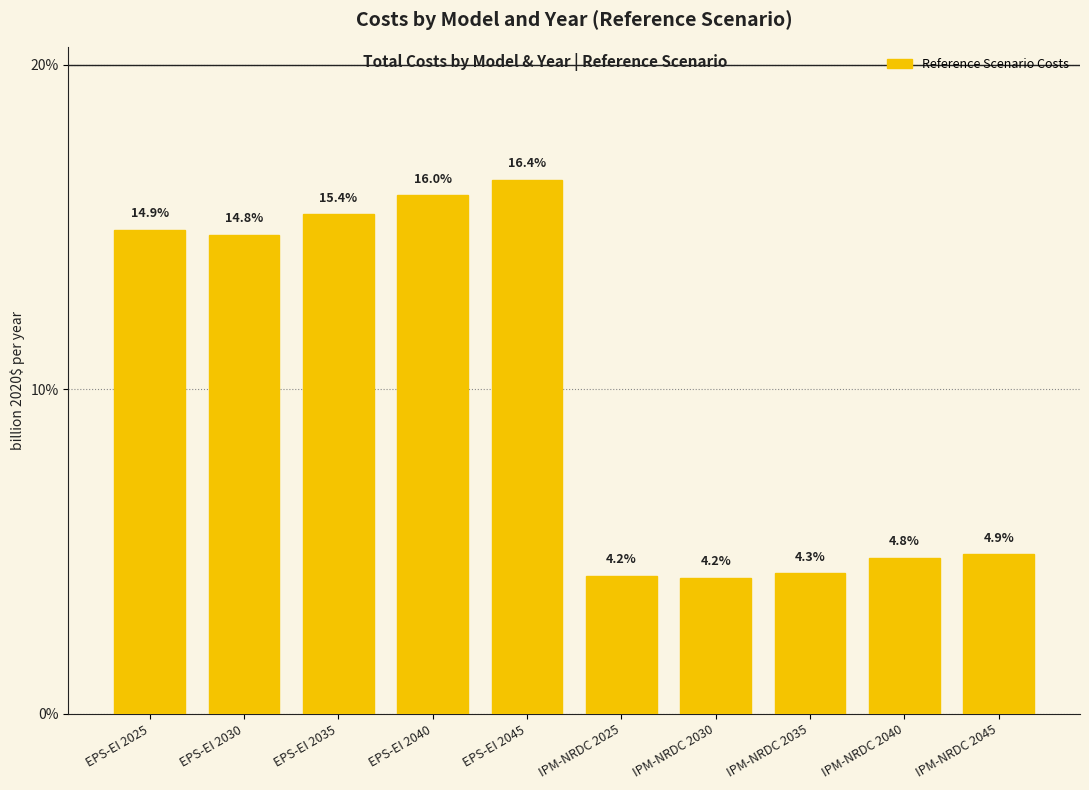

The value at EPS-EI 2025 is 14.9. True or false?

True